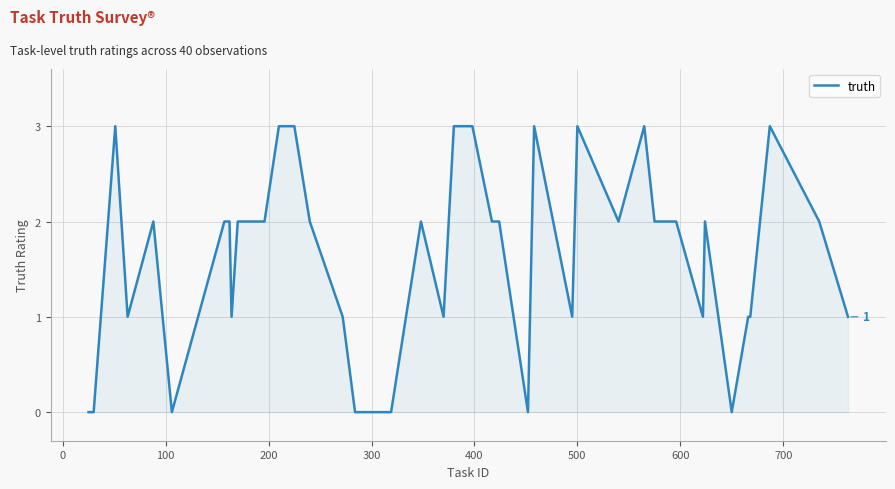

What is the difference between the maximum and minimum values?

3